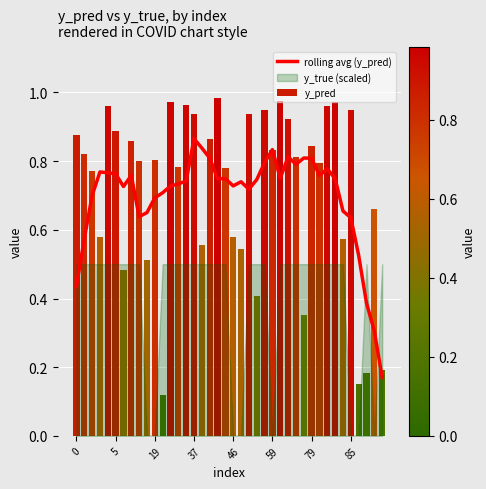

What is the sum of all rolling avg (y_pred) values?

27.9